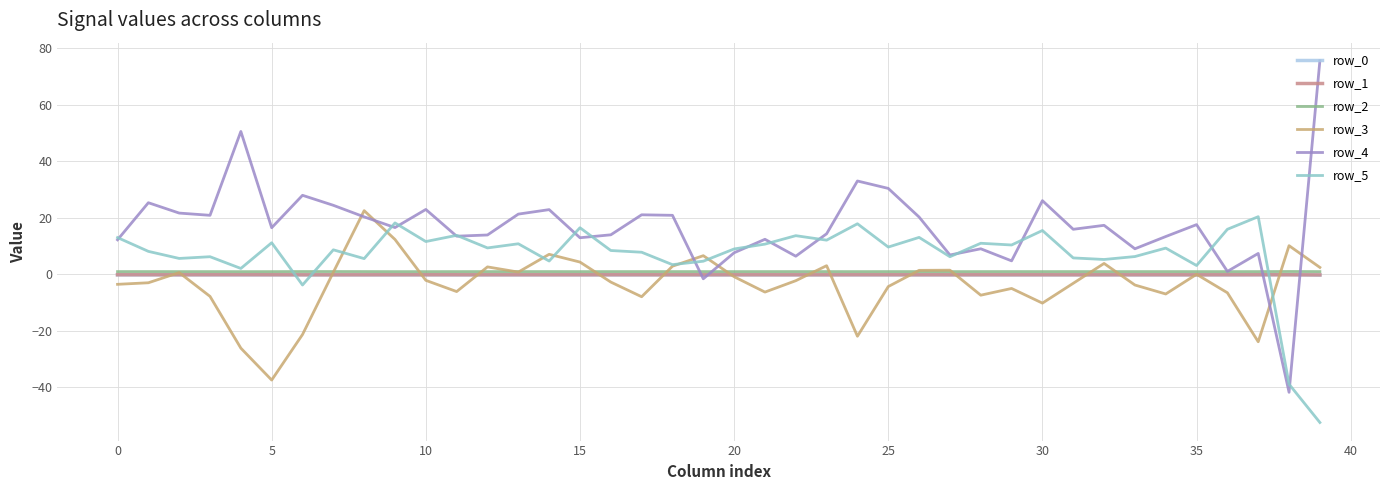

How many lines are shown in the chart?

6